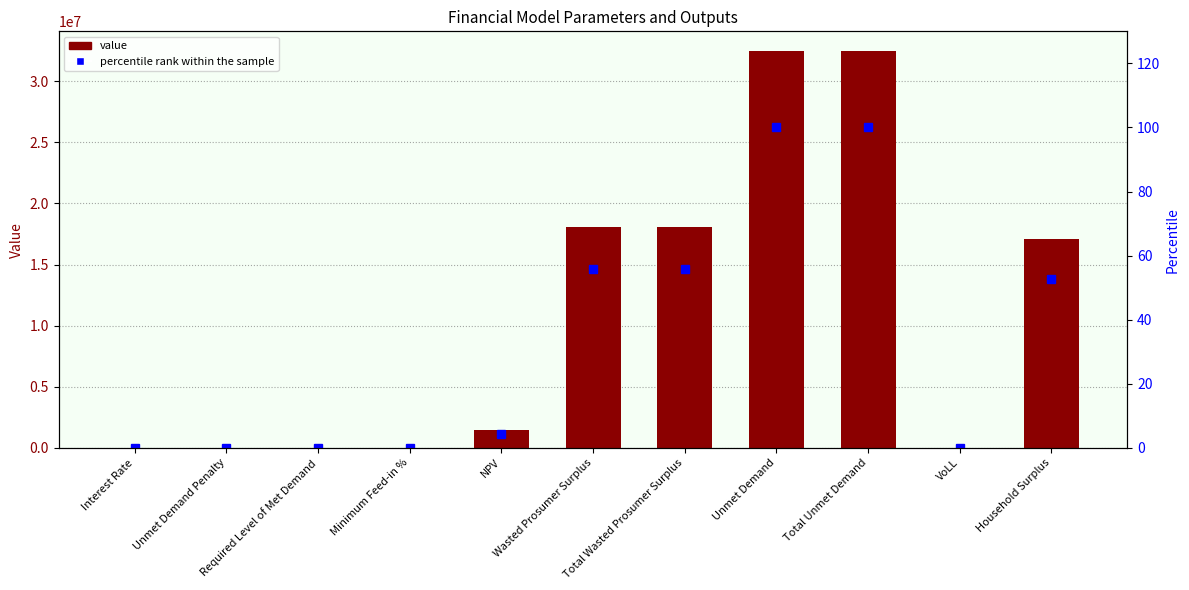

At which label does percentile rank within the sample first exceed 4?

NPV